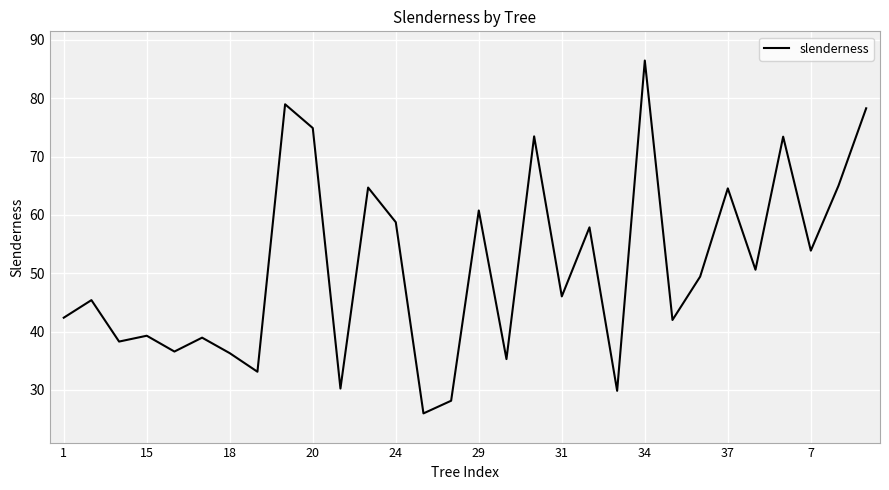

What is the maximum value shown in the chart?

86.5